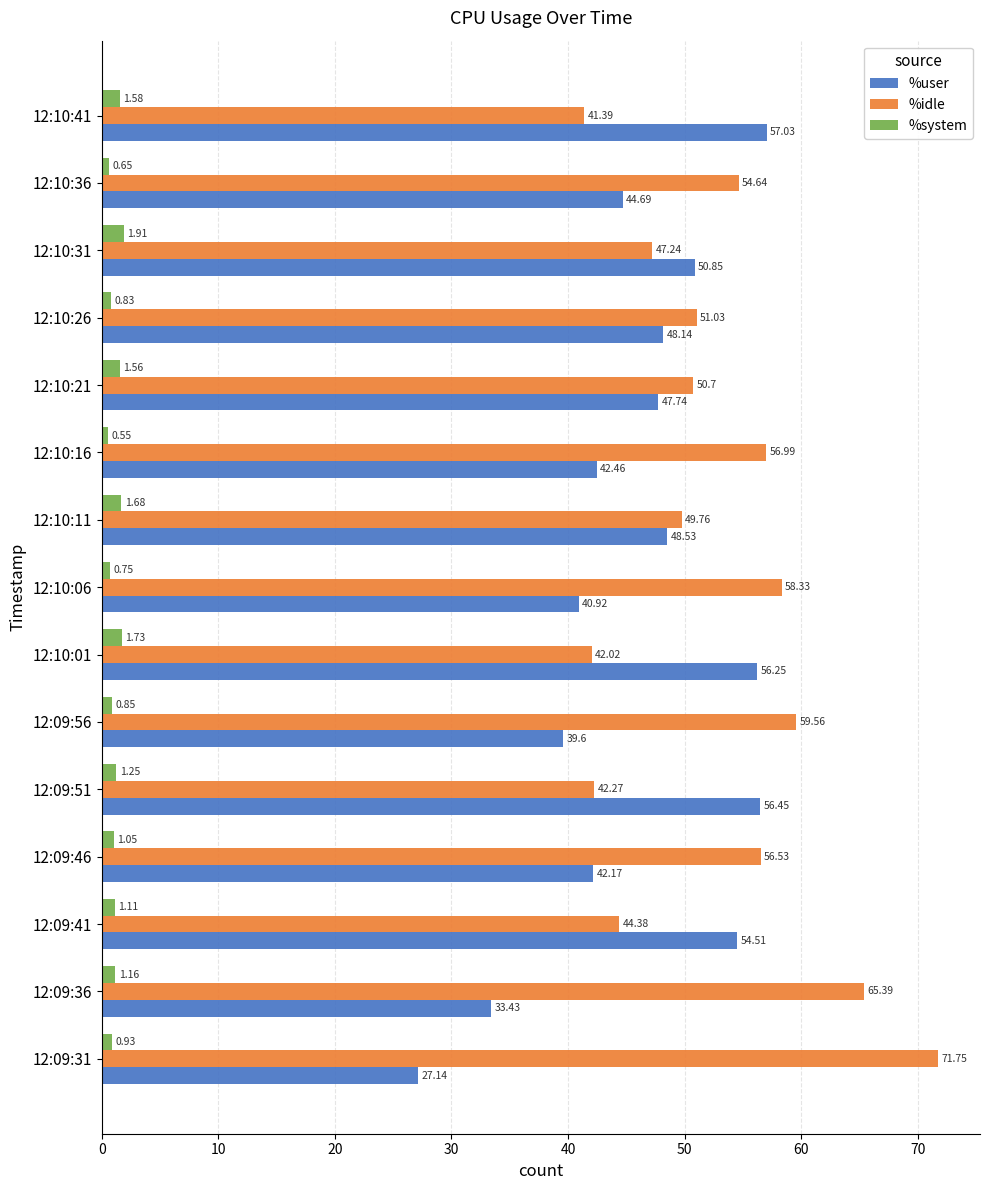

Rank the categories by %user value from lowest to highest.

12:09:31, 12:09:36, 12:09:56, 12:10:06, 12:09:46, 12:10:16, 12:10:36, 12:10:21, 12:10:26, 12:10:11, 12:10:31, 12:09:41, 12:10:01, 12:09:51, 12:10:41